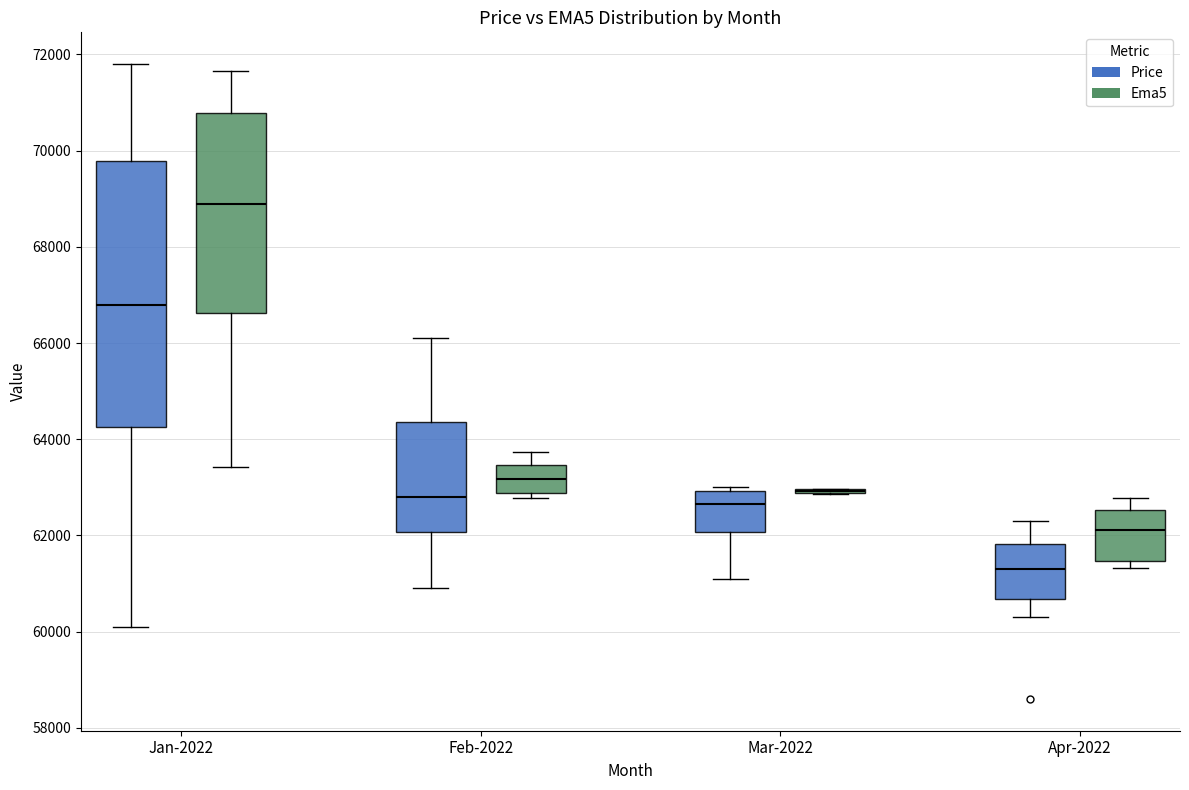

Where does the upper whisker of the box for Jan-2022 (Price) end on the y-axis? The values are not printed on the chart, so give them approximately, as read against the axis.

71800